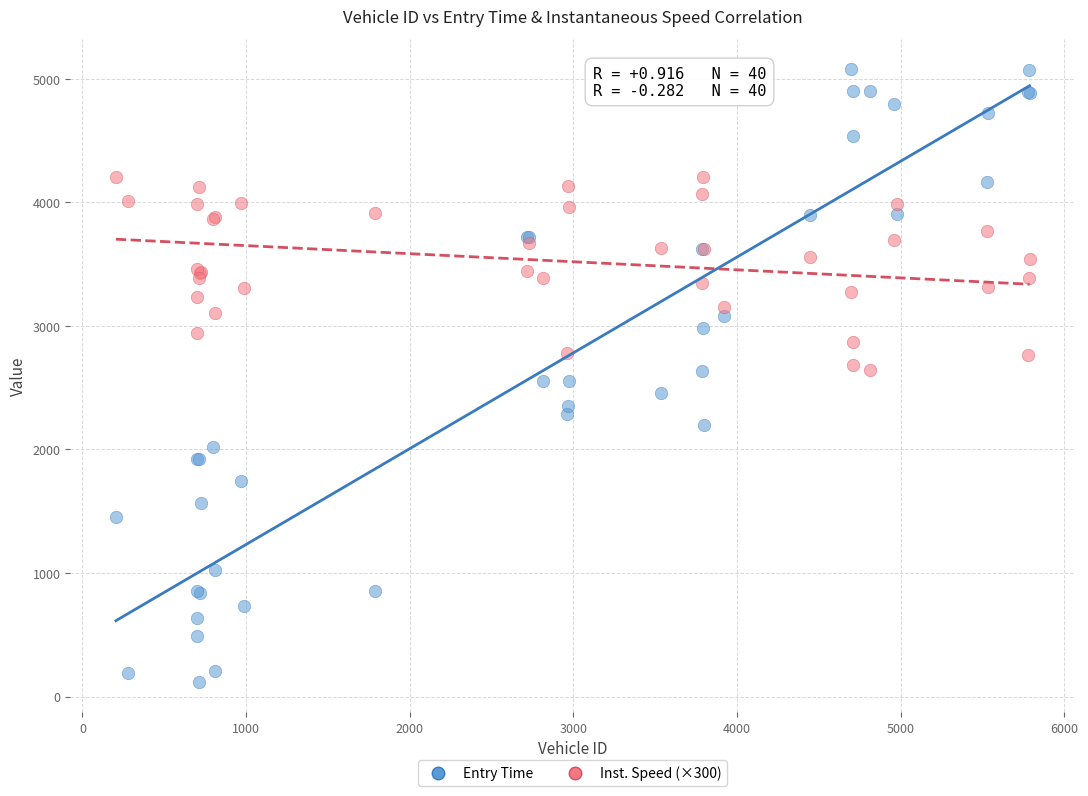

What are all the series names shown in the legend?

Entry Time, Inst. Speed (×300)